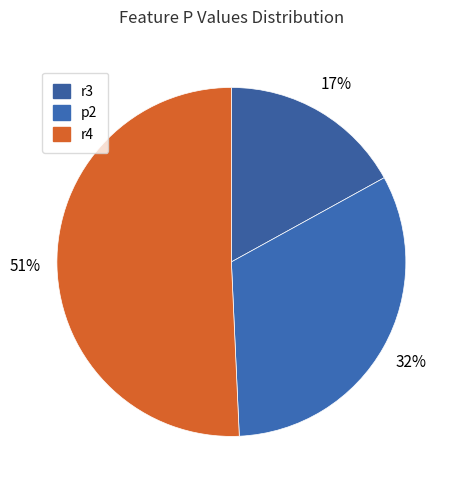

Does r4 represent more than half of the total?

Yes